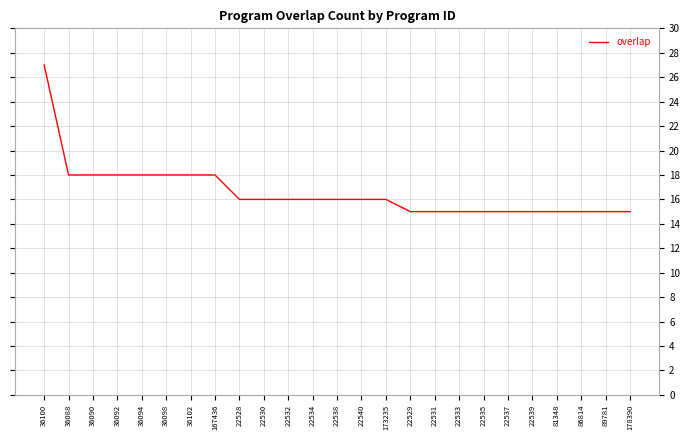

What position from the left is 36094?

5